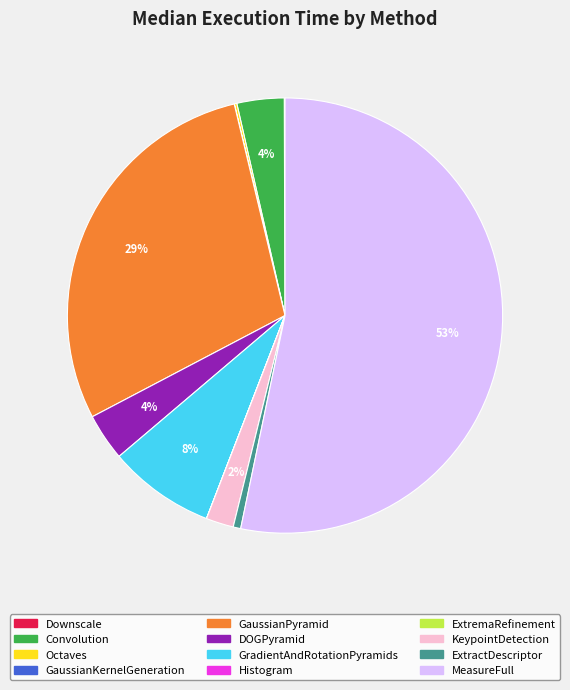

To the nearest percent, what is the average slice percentage?

8%